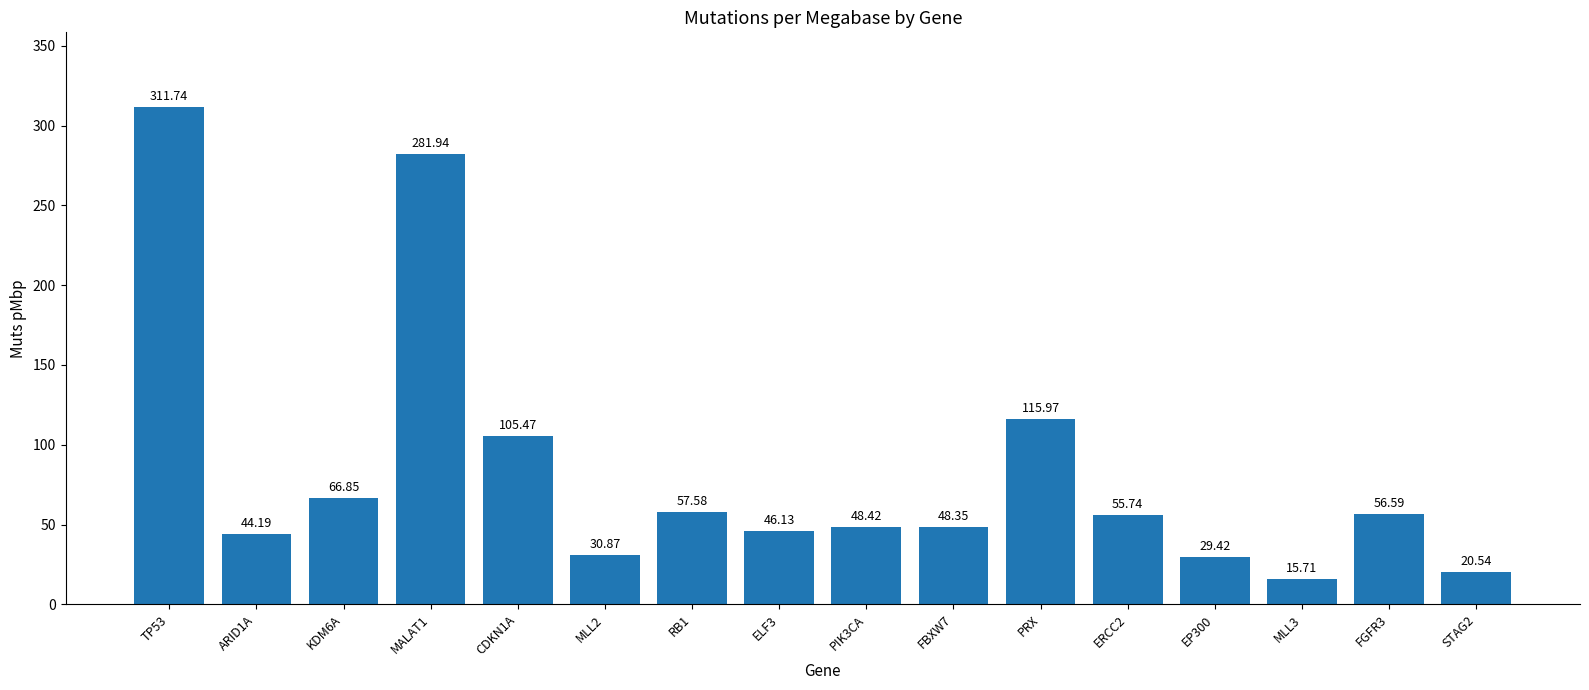

At which category does the chart reach its peak across all series?

TP53